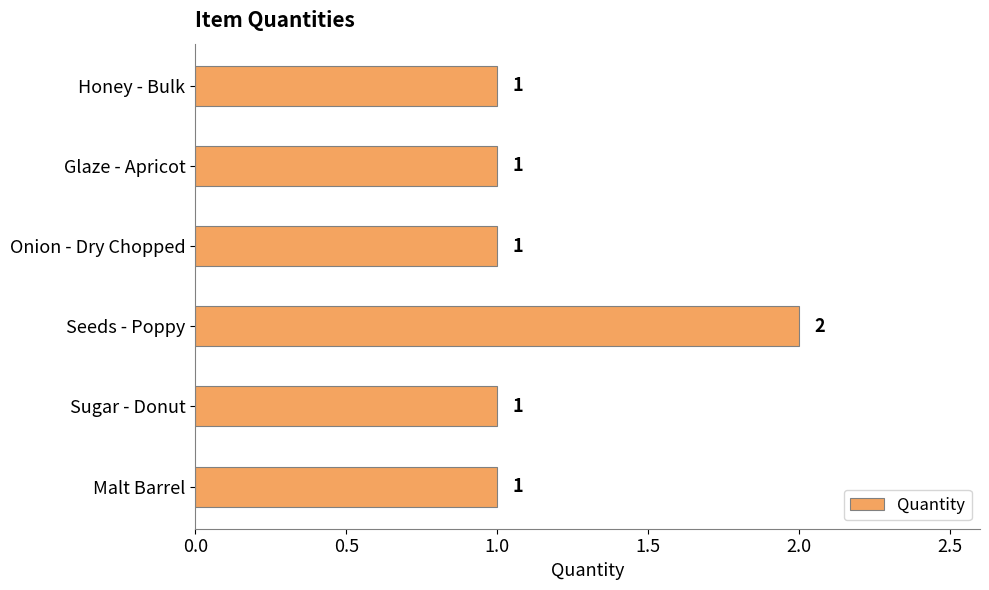

Approximately how many times larger is the value at Seeds - Poppy compared to Onion - Dry Chopped?

2.0